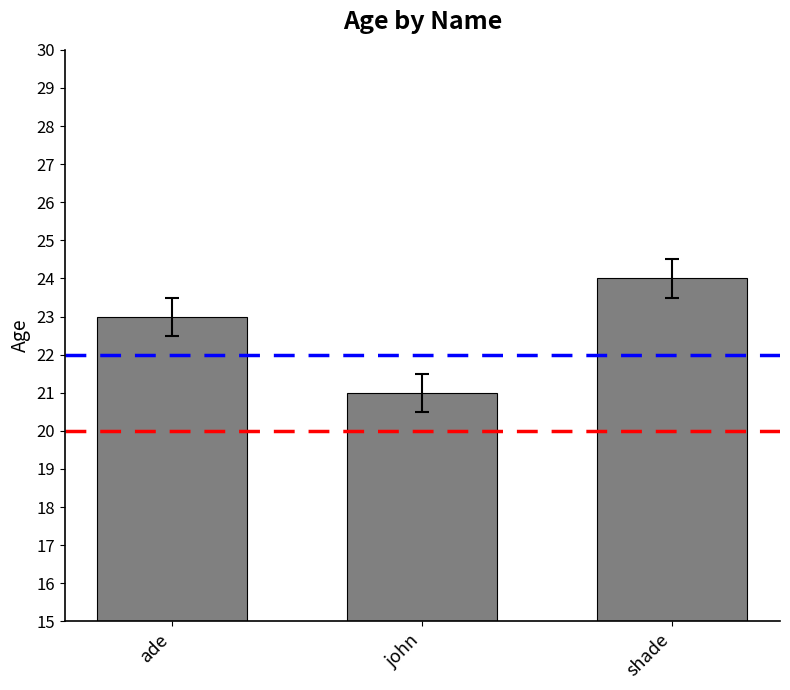

What is the label of the 3rd bar from the right?

ade